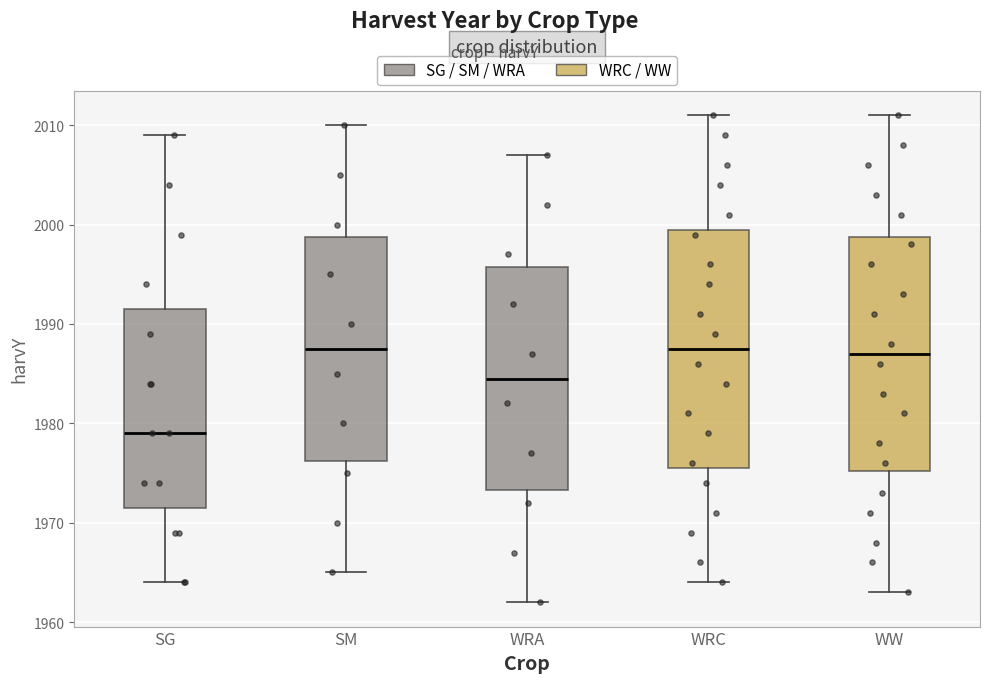

Reading left to right, read every box against the y-axis: the position of its median line, the range the box covers, and the ends of its whiskers. The values are not printed on the chart, so give them approximately, as read against the axis.

SG: median 1979, box 1972 to 1992, whiskers 1964 to 2009
SM: median 1988, box 1976 to 1999, whiskers 1965 to 2010
WRA: median 1985, box 1973 to 1996, whiskers 1962 to 2007
WRC: median 1988, box 1976 to 2000, whiskers 1964 to 2011
WW: median 1987, box 1975 to 1999, whiskers 1963 to 2011